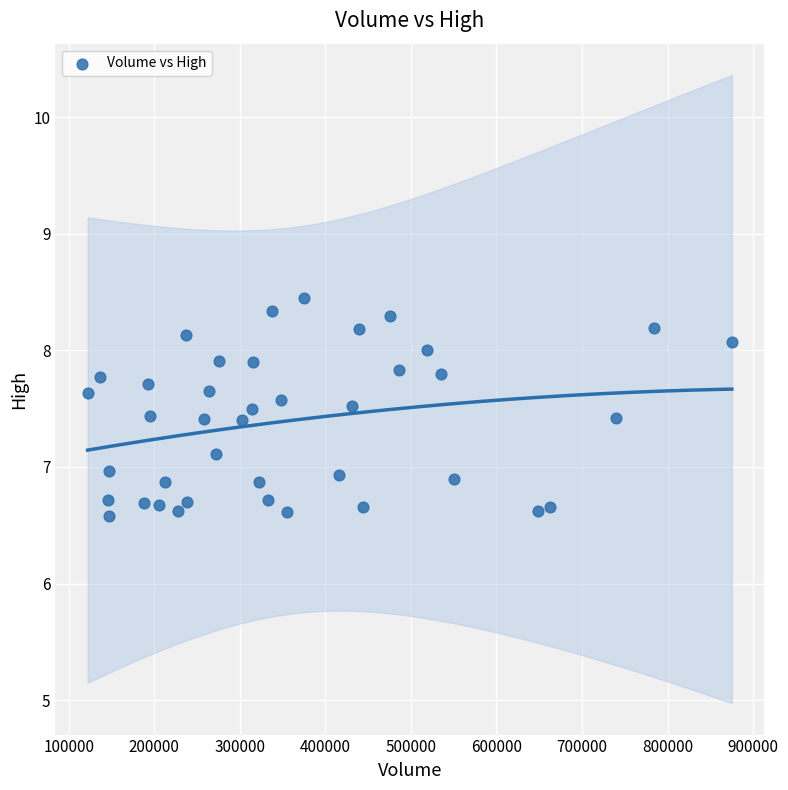

What is the range of Y values (max minus min)?

1.9